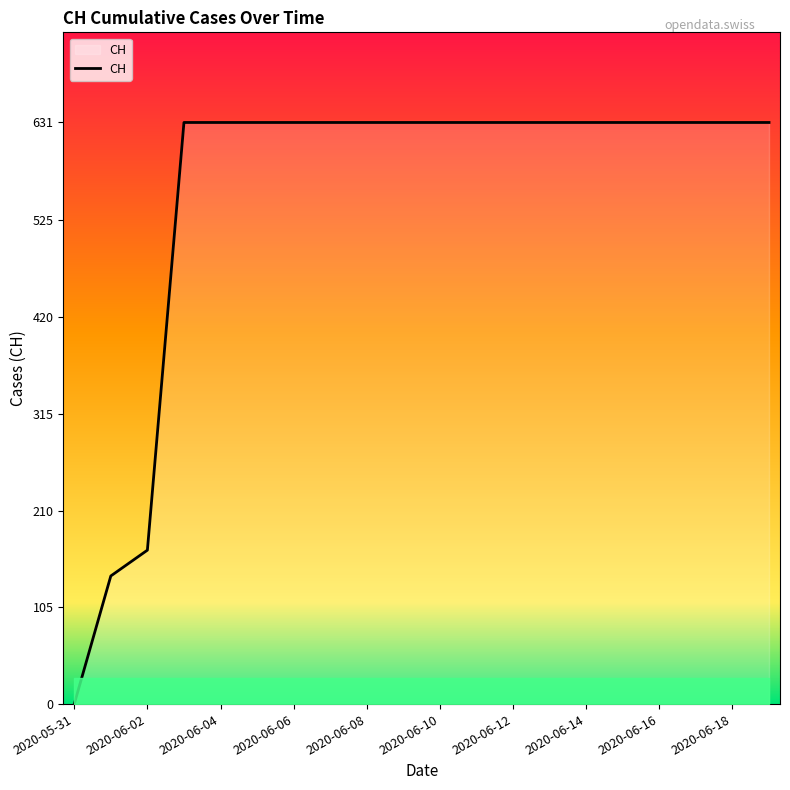

What is the average value?

552